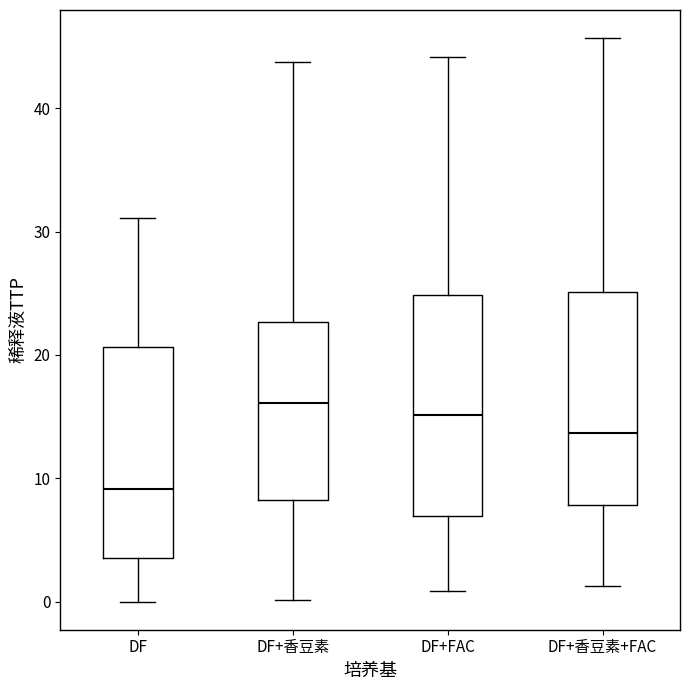

Which box's median line is the lowest?

DF